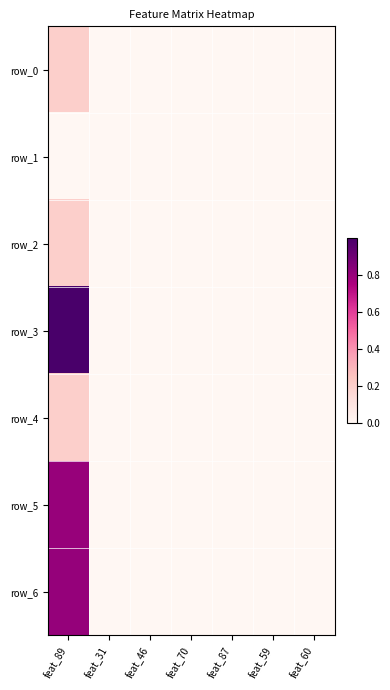

Is the value of row_2 at feat_59 greater than the value of row_6 at feat_89?

No